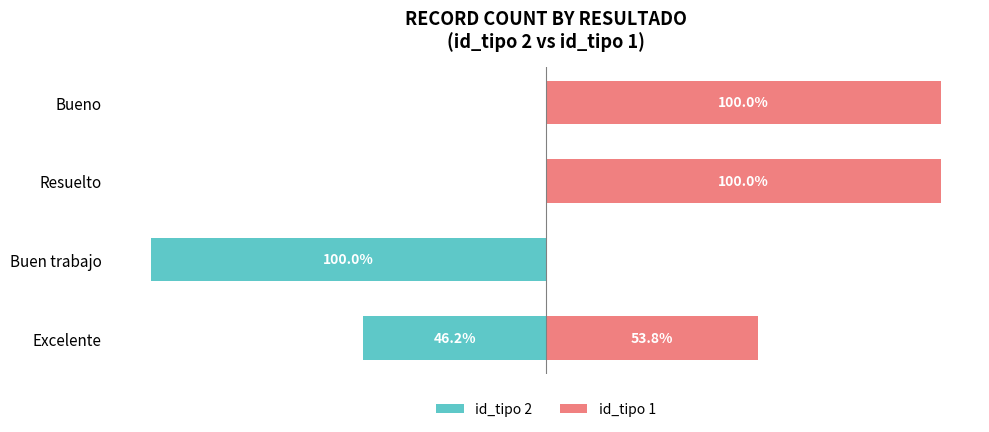

Which series changed the most between Excelente and Resuelto?

id_tipo 2